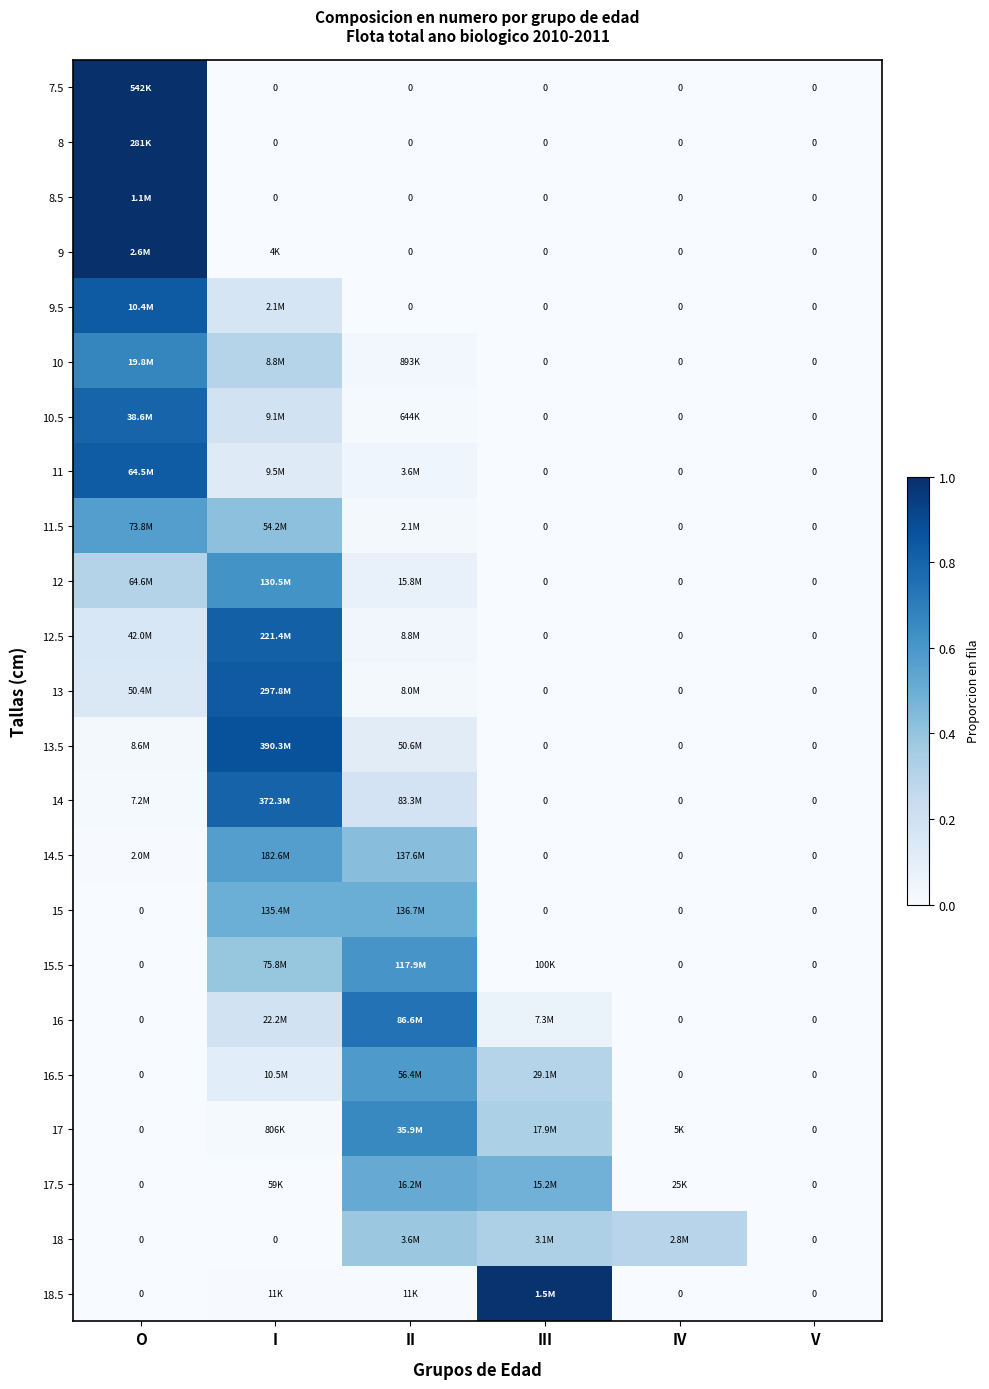

What is the average value of the 11 series?

0.2